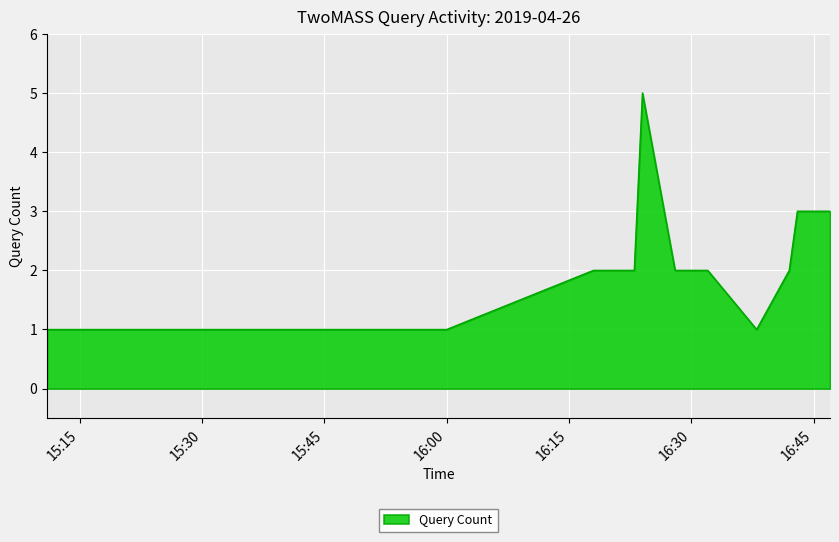

What is the greatest value displayed?

5